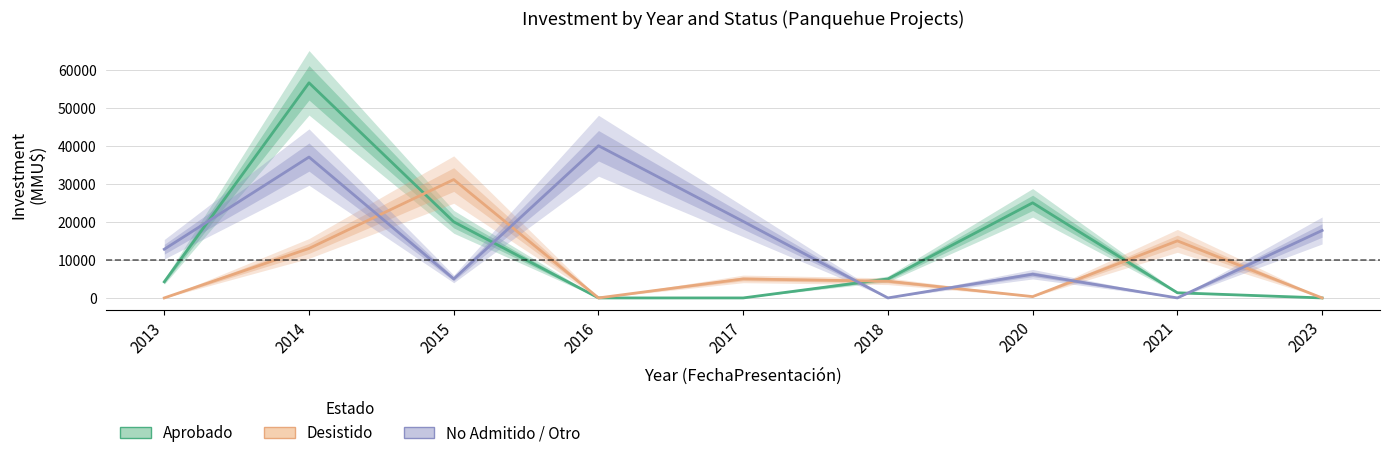

At how many categories does at least one series exceed 2927?

9